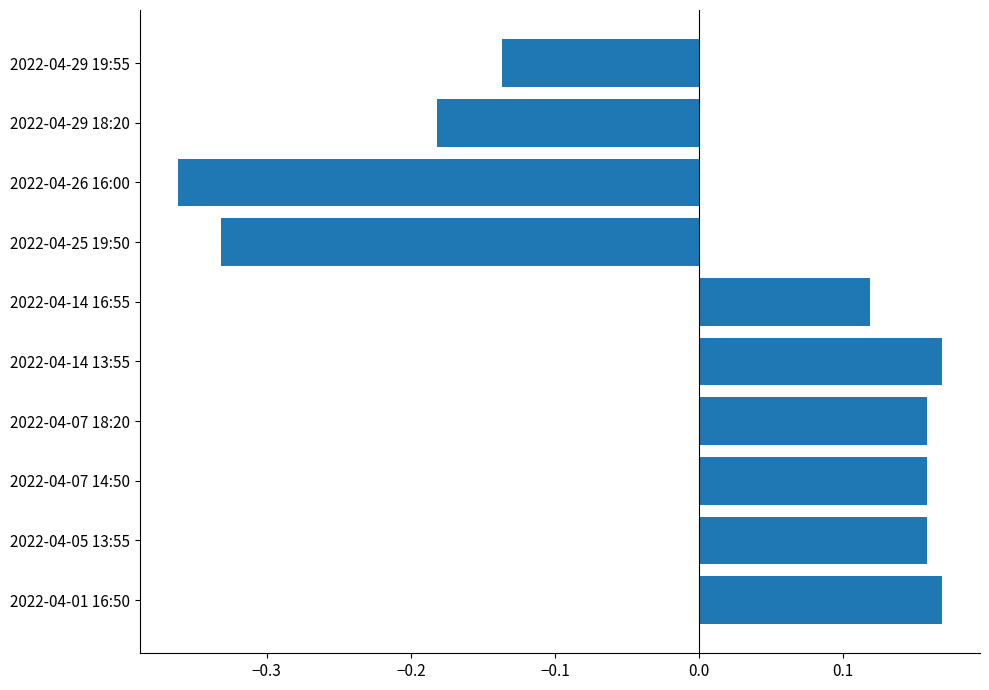

At which label is the value closest to 0?

2022-04-14 16:55